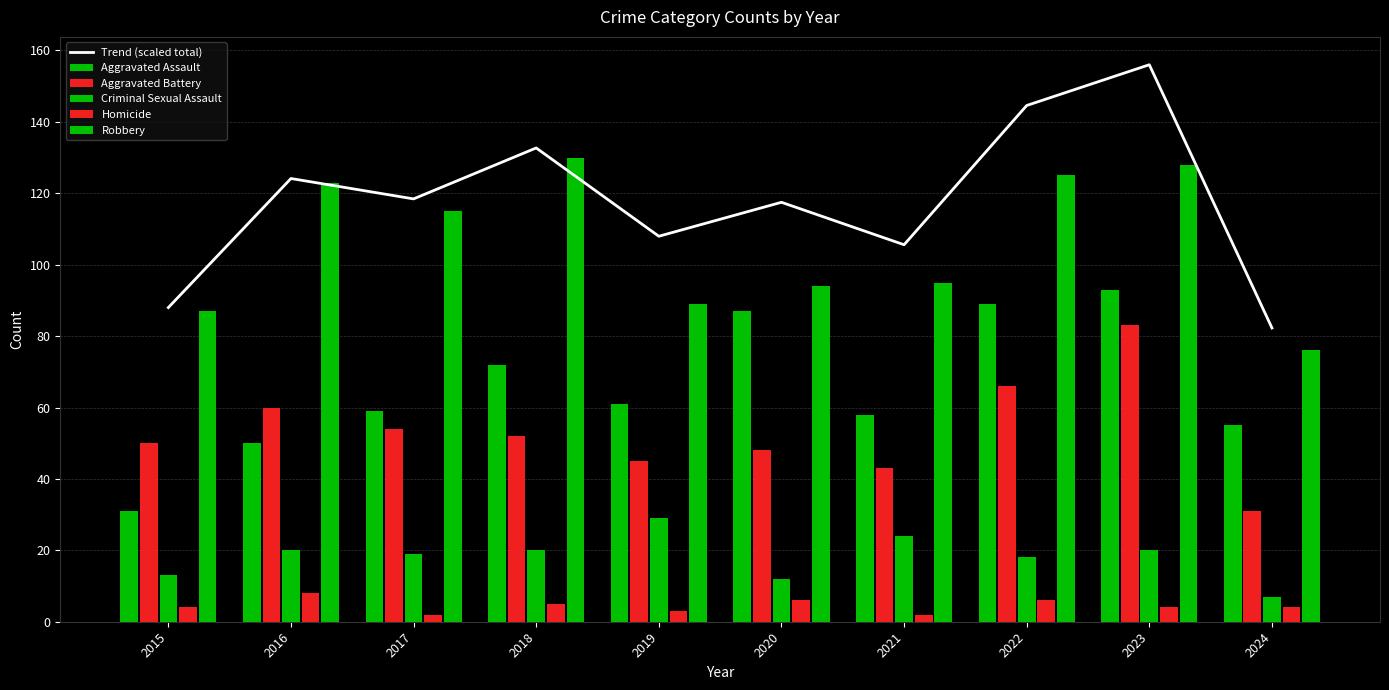

Where does the Aggravated Battery series first go above 52?

2016